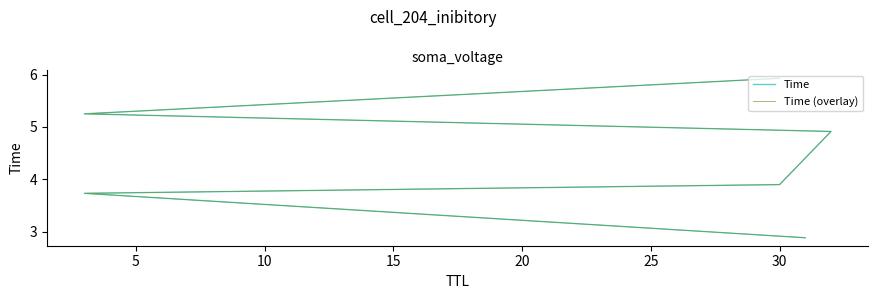

Which series has the largest total across all categories?

Time